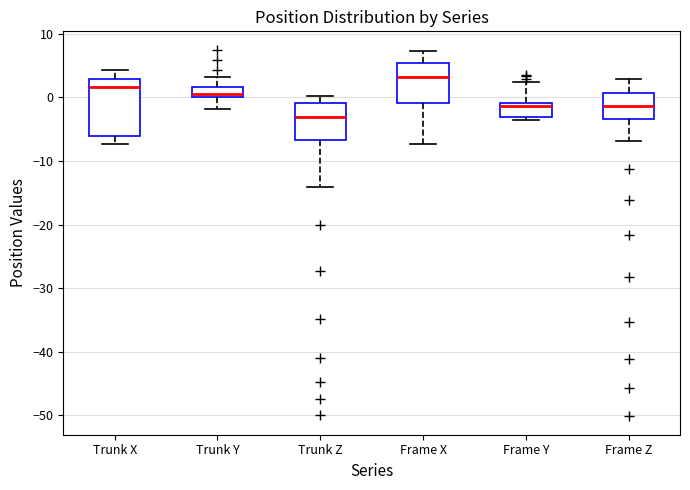

Which box is the tallest, from its lower edge to its upper edge?

Trunk X